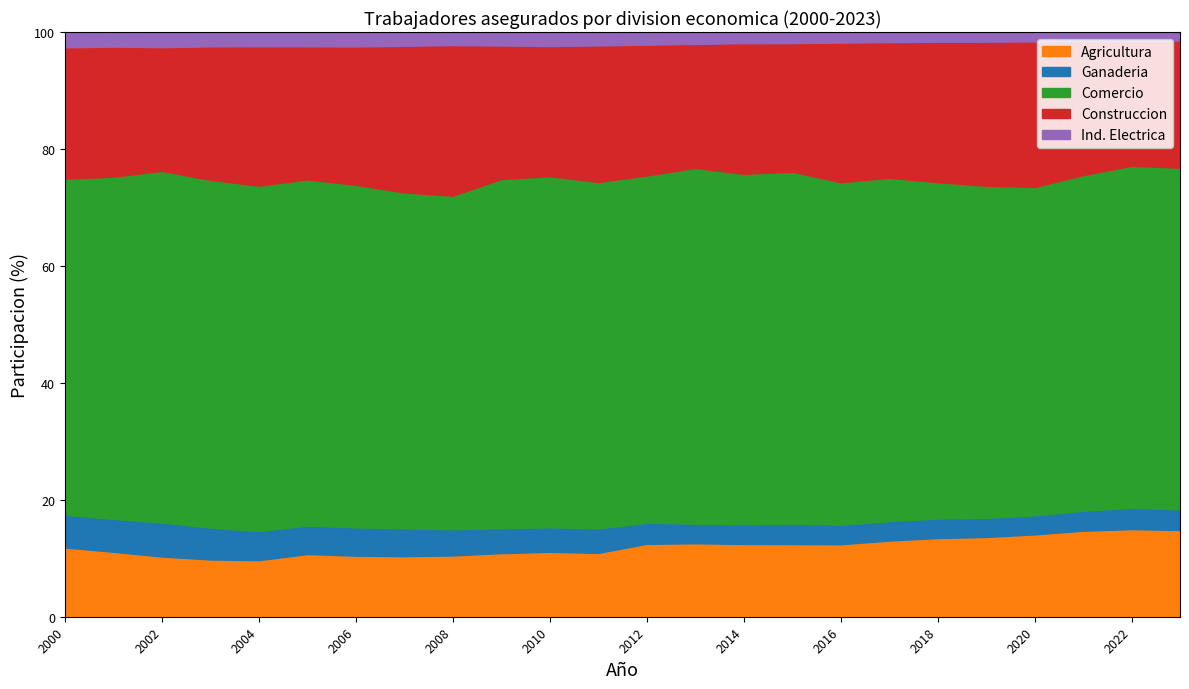

Reading left to right, transcribe all the data shown in this chart.

Agricultura: 2000=32977	2001=32261	2002=30123	2003=29842	2004=30370	2005=34237	2006=34960	2007=36613	2008=39338	2009=40851	2010=41243	2011=43409	2012=53076	2013=57738	2014=60321	2015=60606	2016=64439	2017=69794	2018=77603	2019=81898	2020=87168	2021=90879	2022=94695	2023=101439
Ganaderia: 2000=15598	2001=16308	2002=17035	2003=16601	2004=15617	2005=15514	2006=16214	2007=16831	2008=16774	2009=15994	2010=15637	2011=16585	2012=15245	2013=15481	2014=16284	2015=17069	2016=17325	2017=17786	2018=19272	2019=19705	2020=20151	2021=21032	2022=23070	2023=23993
Comercio: 2000=159976	2001=169948	2002=175896	2003=181268	2004=185378	2005=188995	2006=196174	2007=202961	2008=214137	2009=224127	2010=223221	2011=235404	2012=252803	2013=279335	2014=290383	2015=293459	2016=304392	2017=314586	2018=331553	2019=341109	2020=347538	2021=354545	2022=369627	2023=399607
Construccion: 2000=62490	2001=64600	2002=61868	2003=69560	2004=74862	2005=72639	2006=79222	2007=88663	2008=96660	2009=85708	2010=82685	2011=92801	2012=95205	2013=97524	2014=108268	2015=107248	2016=124098	2017=124235	2018=138428	2019=147908	2020=153979	2021=141254	2022=134547	2023=148827
Ind. Electrica: 2000=7276	2001=7225	2002=7566	2003=7471	2004=7584	2005=7777	2006=8260	2007=8314	2008=8367	2009=8643	2010=8887	2011=9104	2012=9183	2013=9294	2014=9240	2015=9221	2016=9377	2017=9203	2018=9611	2019=9911	2020=9956	2021=9847	2022=9977	2023=9814